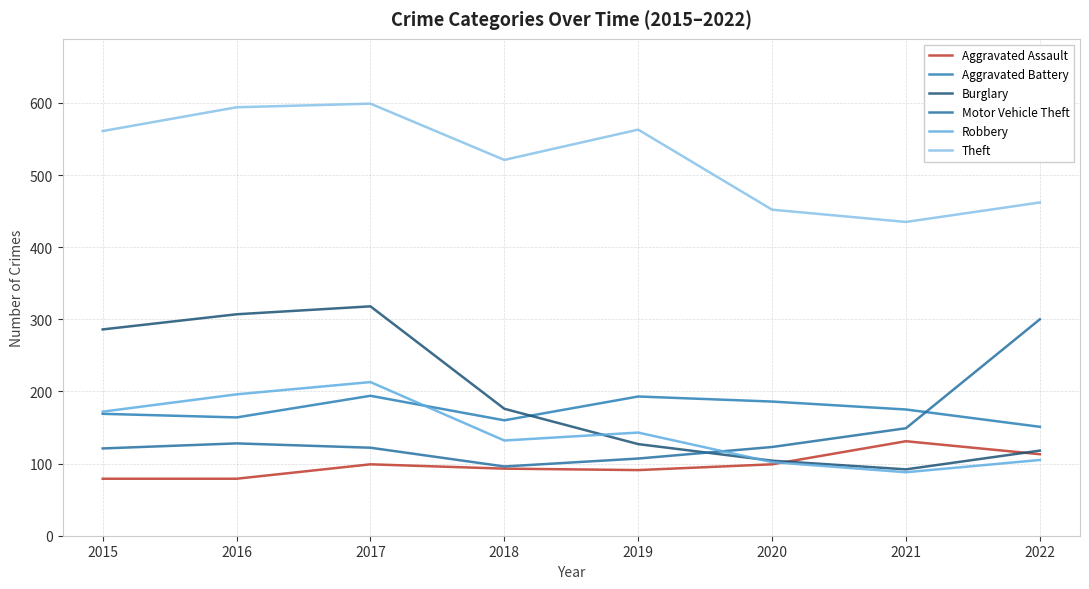

Rank the series at 2019 from lowest to highest value.

Aggravated Assault, Motor Vehicle Theft, Burglary, Robbery, Aggravated Battery, Theft